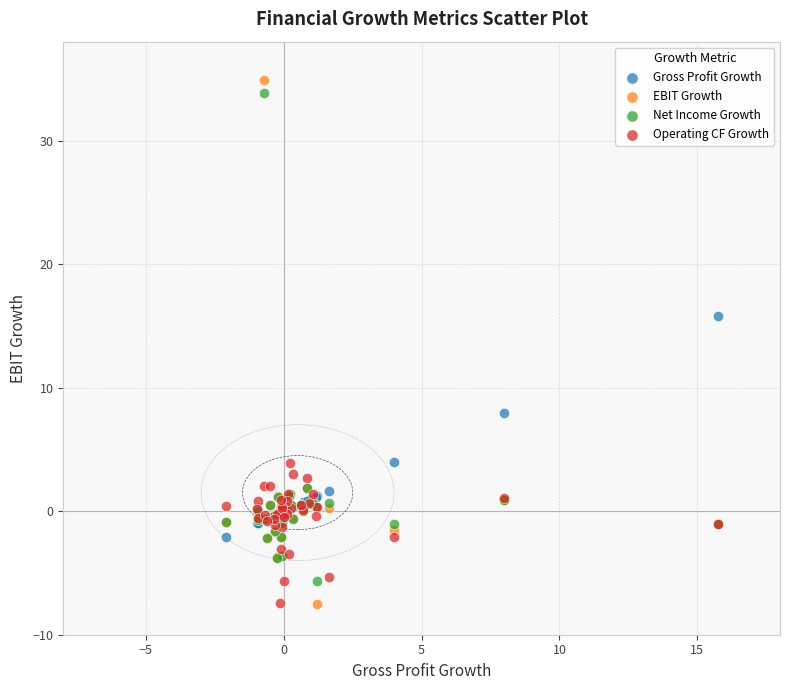

In the EBIT Growth series, what Y value is closest to 13?

1.9